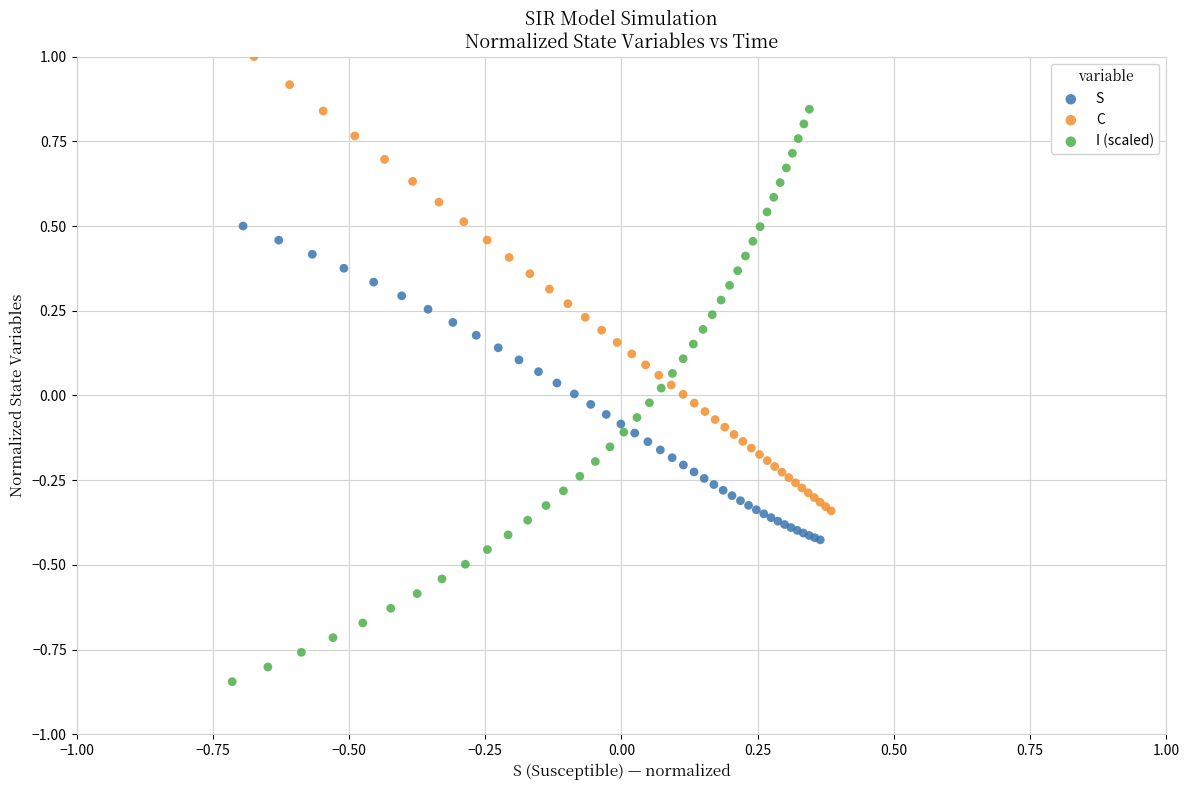

Which series contains the lowest Y value?

I (scaled)